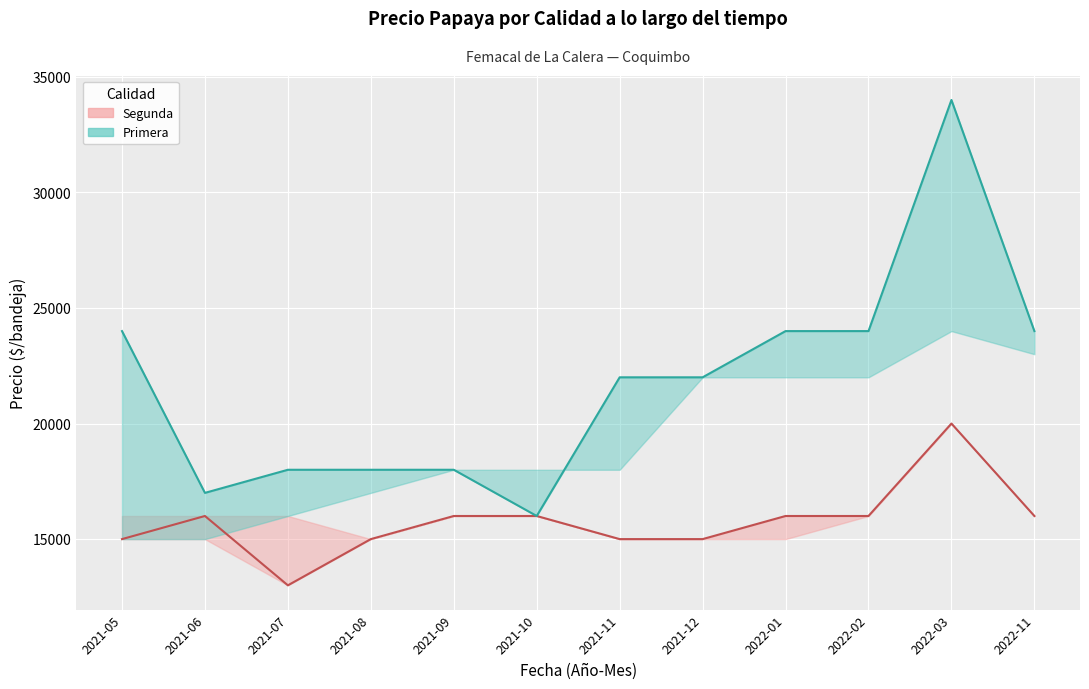

List the labels in order of Primera value, largest first.

2022-03, 2021-05, 2022-01, 2022-02, 2022-11, 2021-11, 2021-12, 2021-07, 2021-08, 2021-09, 2021-06, 2021-10